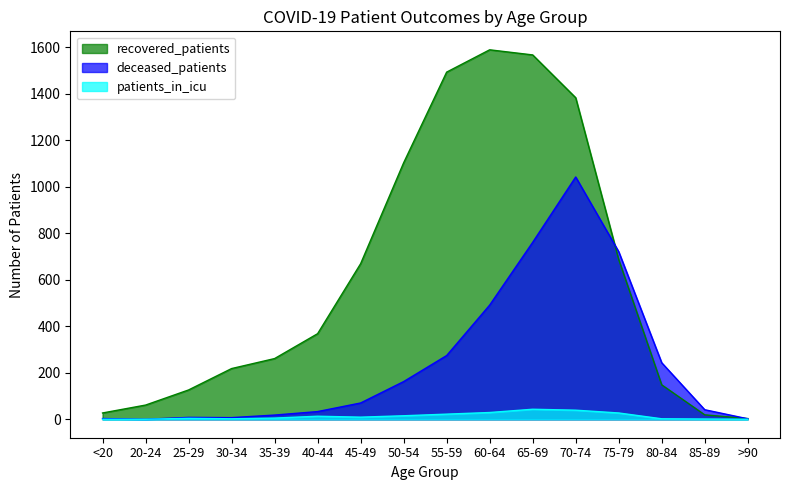

What is the label of the 8th point from the left?

50-54